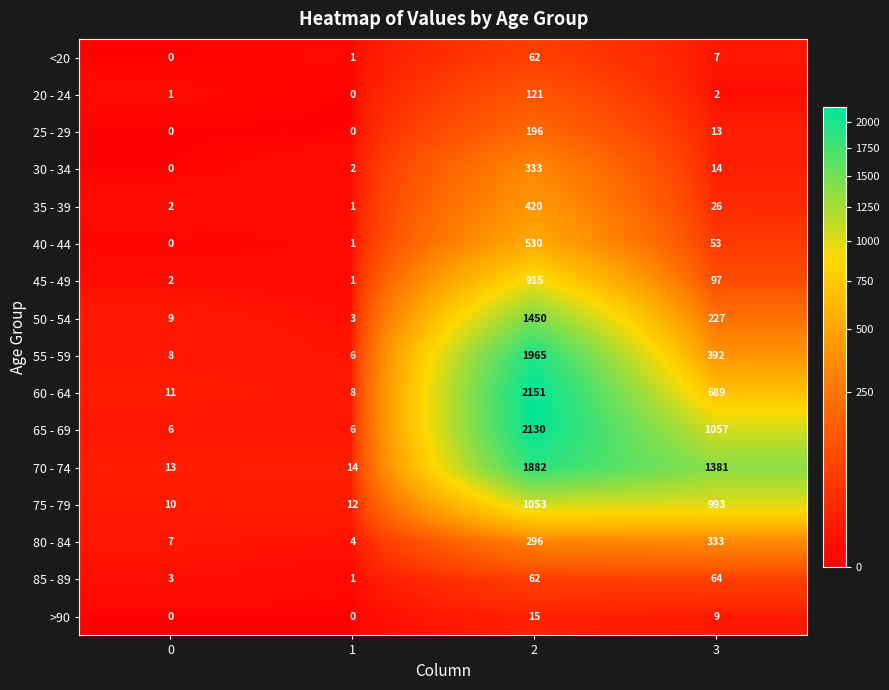

What is the difference between the maximum and second lowest values in the 85 - 89 series?

61